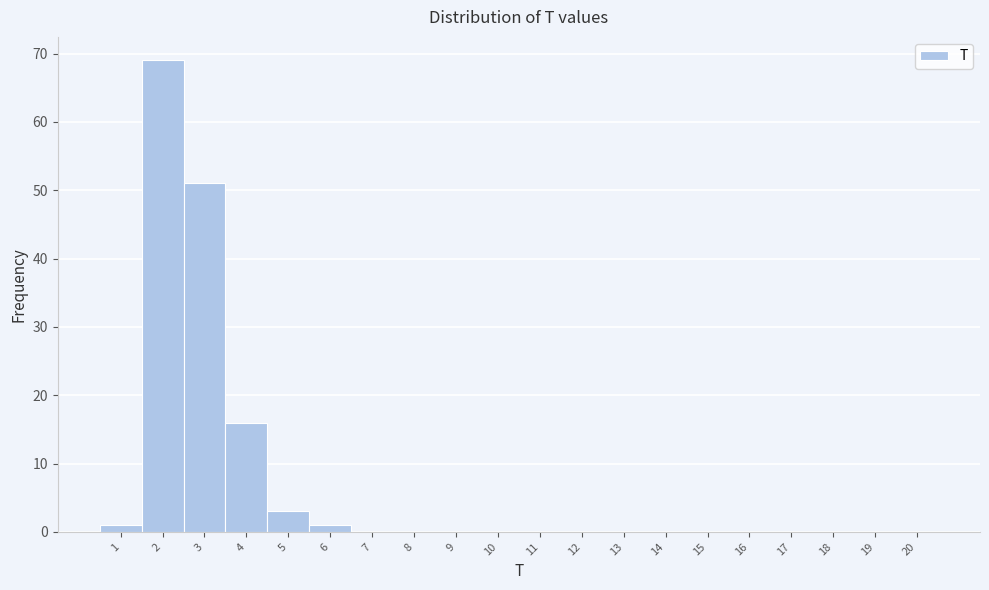

Reading left to right, transcribe this chart: for each bar, give the range it covers on the x-axis and its height. The values are not printed on the chart, so give them approximately, as read against the axis.

0.5 to 1.5: 1
1.5 to 2.5: 69
2.5 to 3.5: 51
3.5 to 4.5: 16
4.5 to 5.5: 3
5.5 to 6.5: 1
6.5 to 7.5: 0
7.5 to 8.5: 0
8.5 to 9.5: 0
9.5 to 10.5: 0
10.5 to 11.5: 0
11.5 to 12.5: 0
12.5 to 13.5: 0
13.5 to 14.5: 0
14.5 to 15.5: 0
15.5 to 16.5: 0
16.5 to 17.5: 0
17.5 to 18.5: 0
18.5 to 19.5: 0
19.5 to 20.5: 0